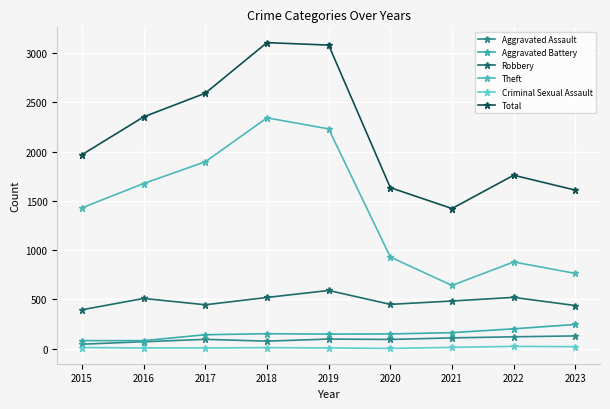

What is the sum of all Robbery values?

4355